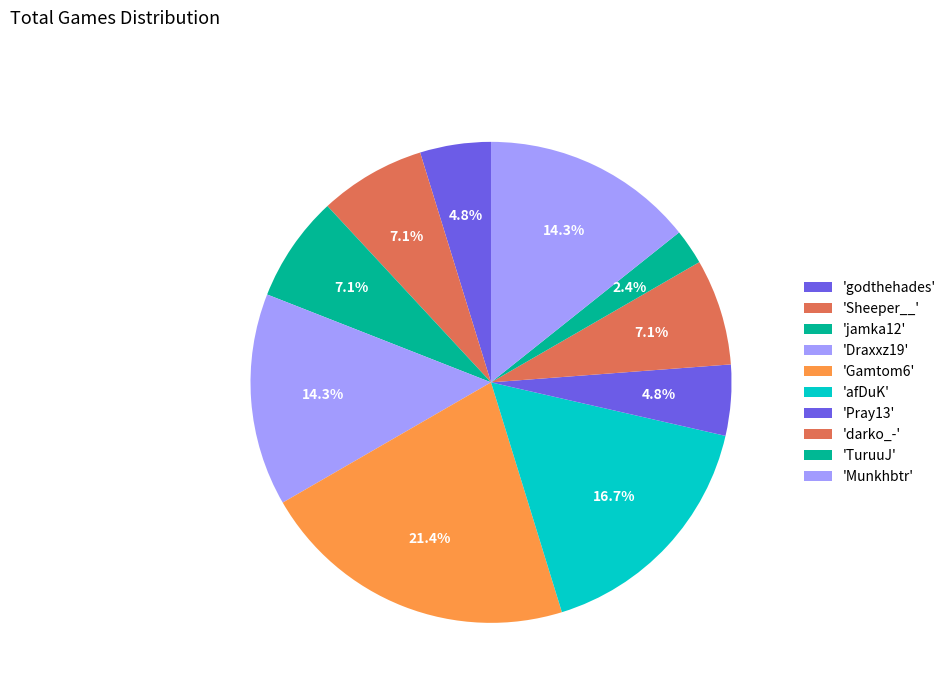

To the nearest percent, what is the average slice percentage?

10%